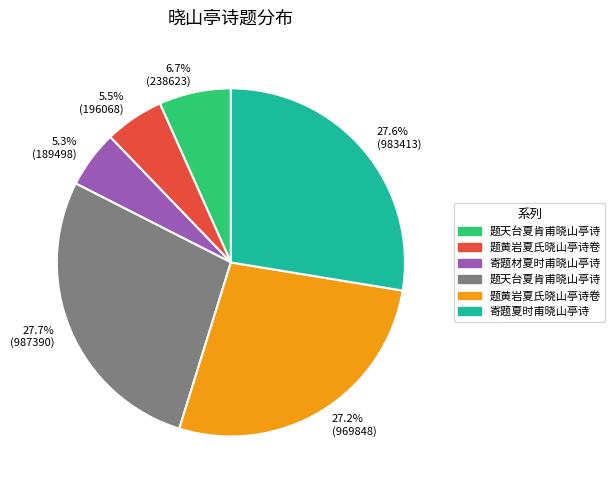

Does any single category account for the majority?

No